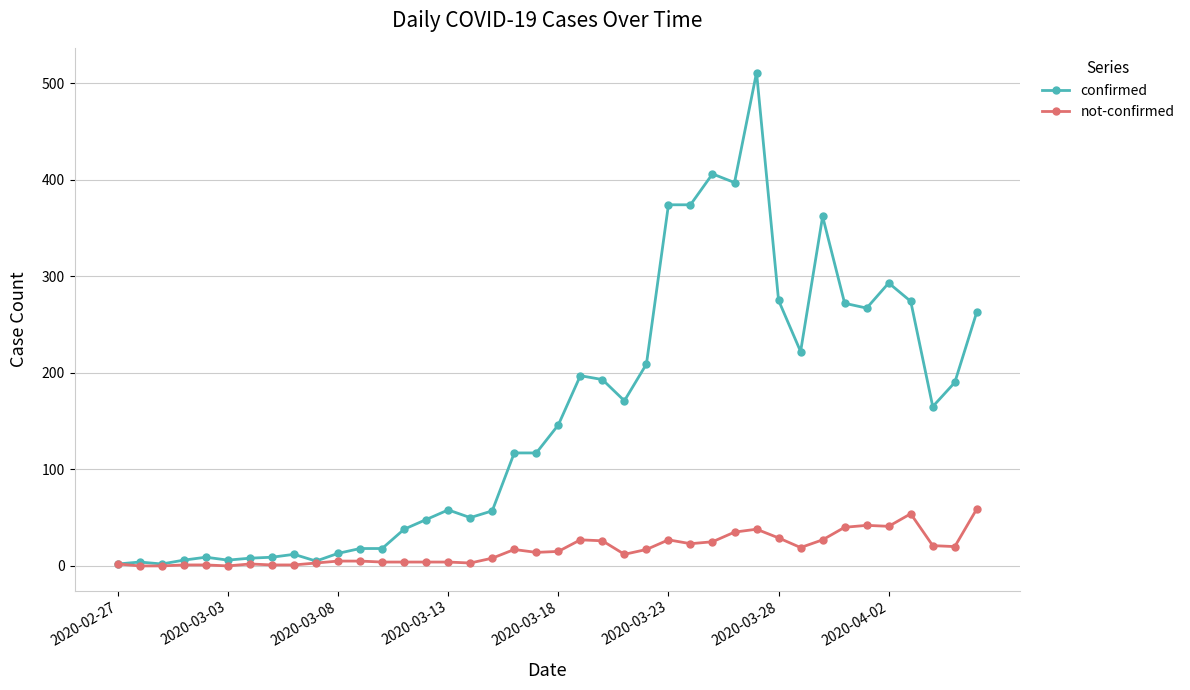

What is the maximum value shown in the chart?

511